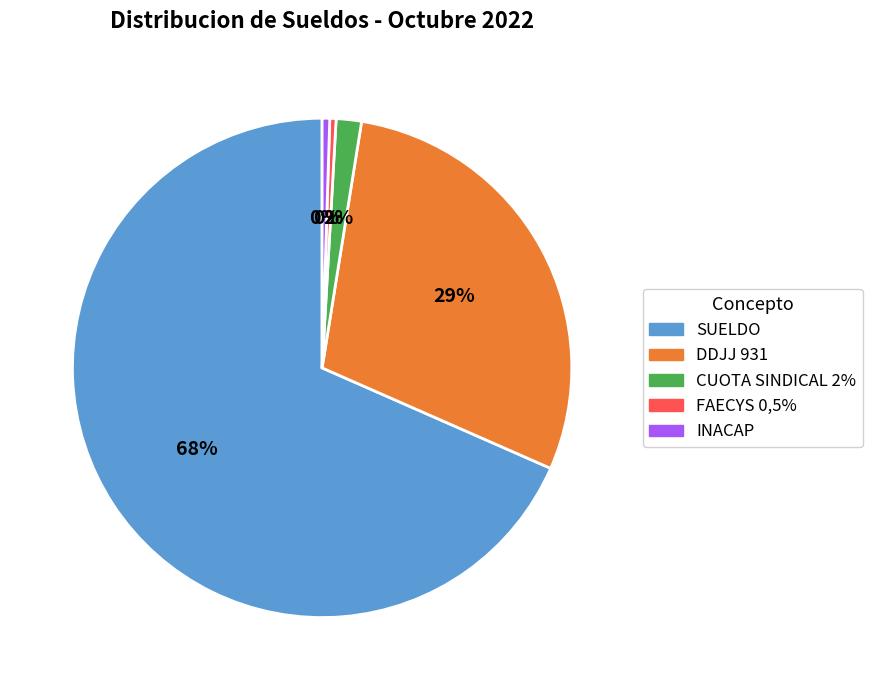

To the nearest percent, what is the difference between the DDJJ 931 and FAECYS 0,5% slice percentages?

29%